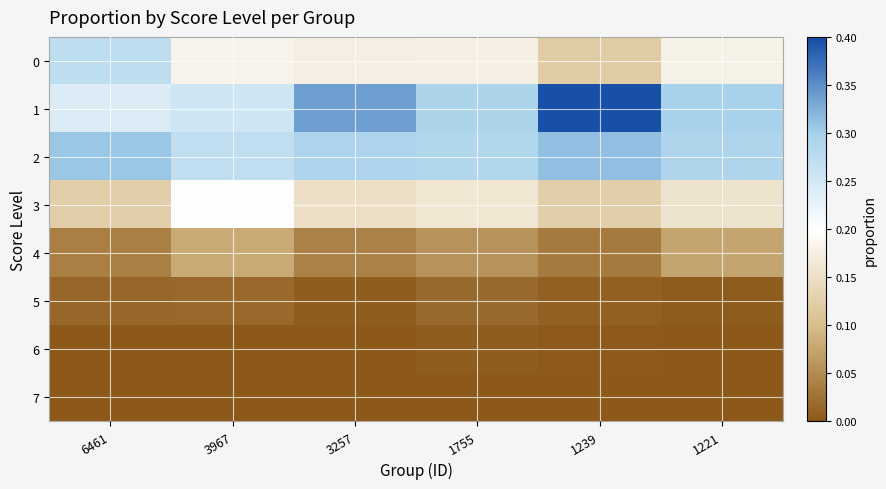

Reading left to right, extract all data points from this chart.

0: 6461=0.3	3967=0.2	3257=0.2	1755=0.2	1239=0.1	1221=0.2
1: 6461=0.2	3967=0.3	3257=0.3	1755=0.3	1239=0.4	1221=0.3
2: 6461=0.3	3967=0.3	3257=0.3	1755=0.3	1239=0.3	1221=0.3
3: 6461=0.1	3967=0.2	3257=0.2	1755=0.2	1239=0.1	1221=0.2
4: 6461=0.0	3967=0.1	3257=0.0	1755=0.1	1239=0.0	1221=0.1
5: 6461=0.0	3967=0.0	3257=0.0	1755=0.0	1239=0.0	1221=0.0
6: 6461=0.0	3967=0.0	3257=0.0	1755=0.0	1239=0.0	1221=0.0
7: 6461=0.0	3967=0.0	3257=0.0	1755=0.0	1239=0.0	1221=0.0